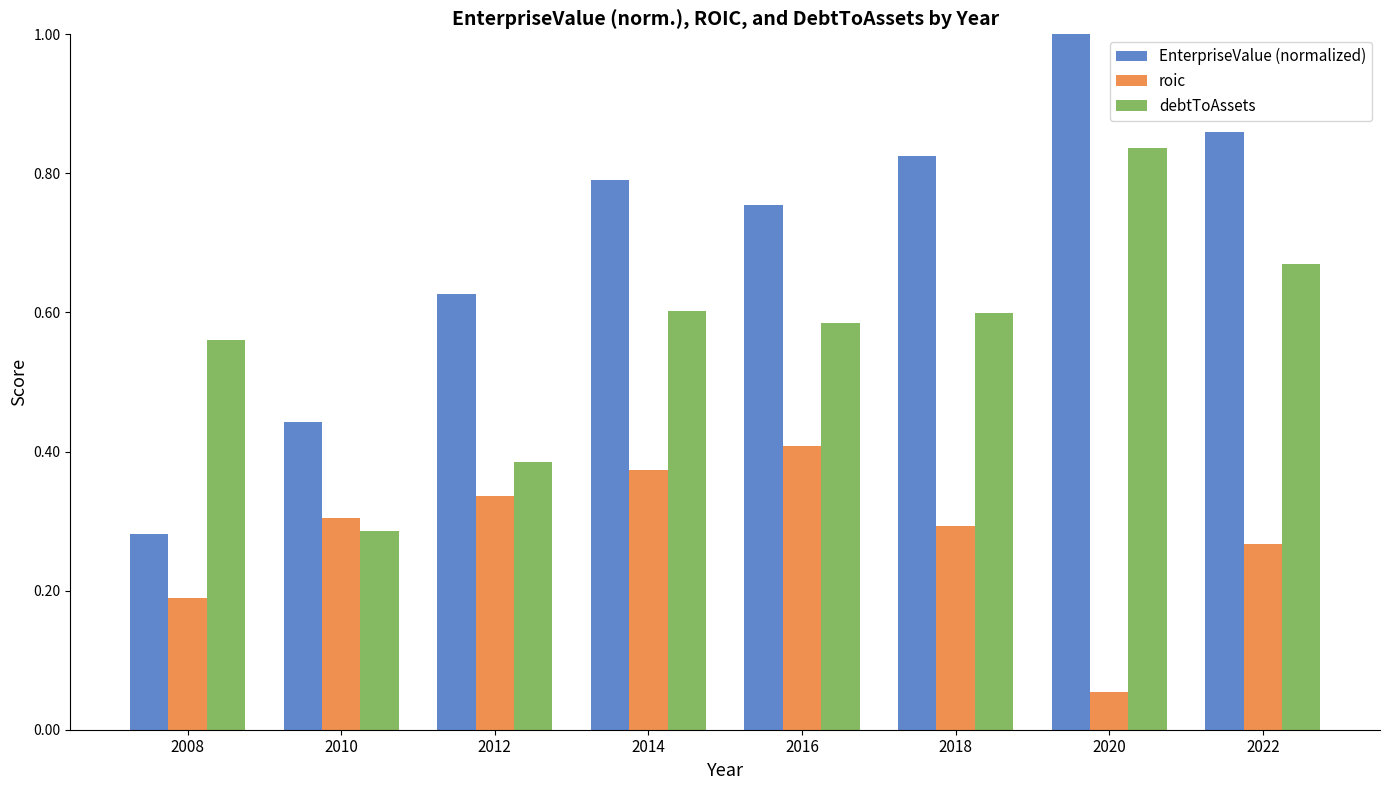

Rank the series by their maximum value, from lowest to highest.

roic, debtToAssets, EnterpriseValue (normalized)